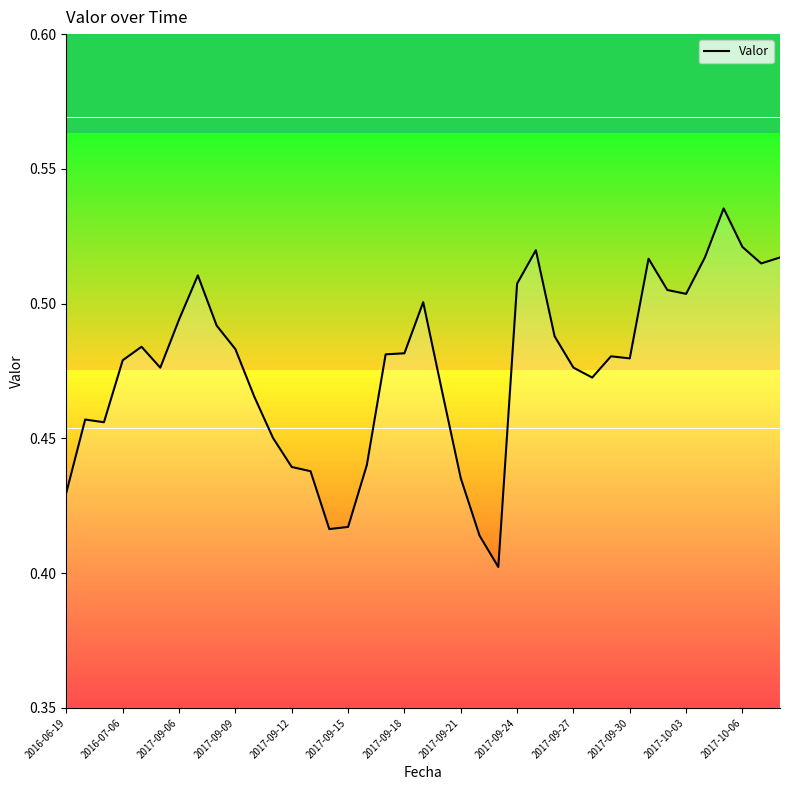

What is the difference between the second highest and minimum values?

0.1